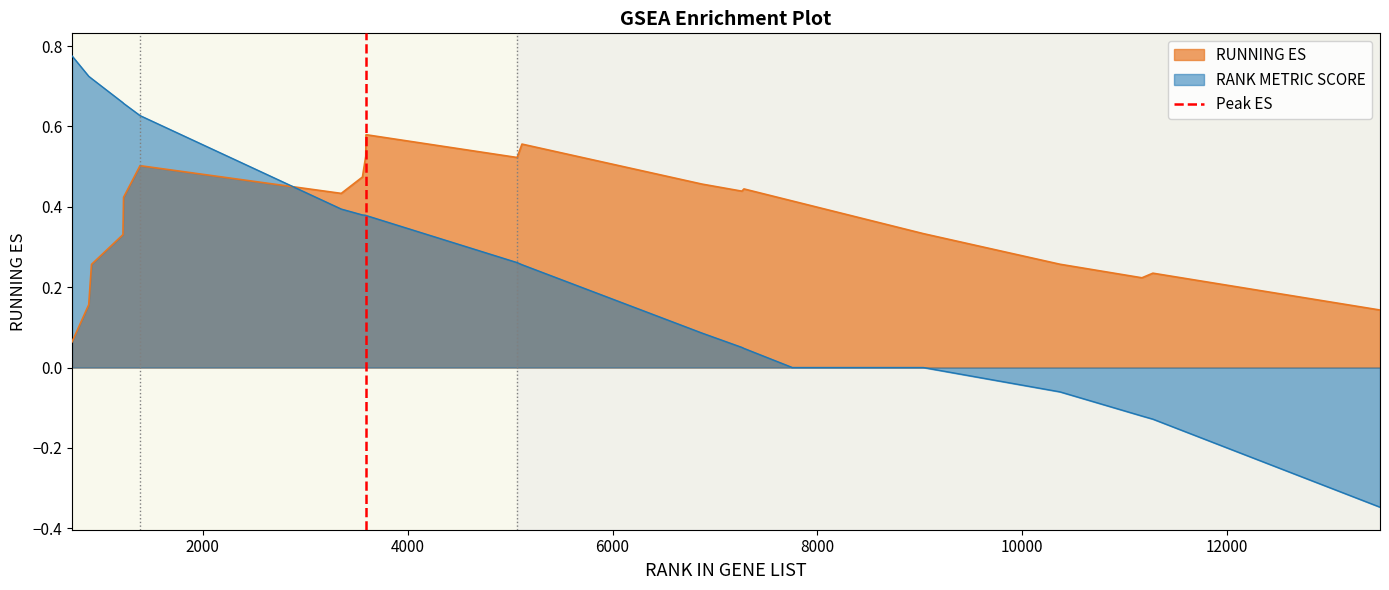

How many intersections are there between RUNNING ES and RANK METRIC SCORE?

1